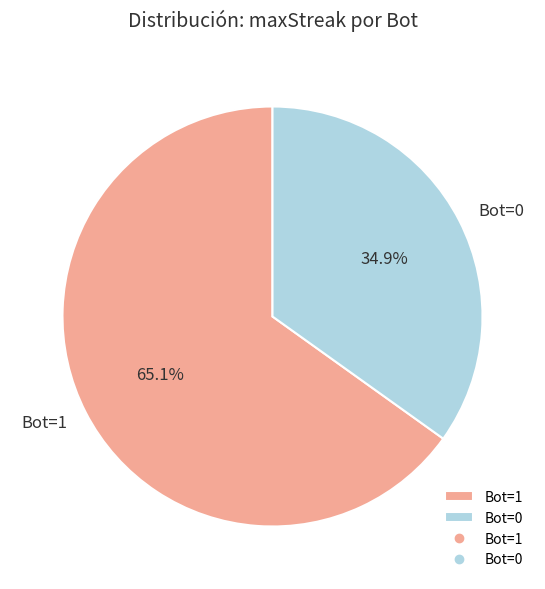

The Bot=0 slice represents 45% of the pie. True or false?

False